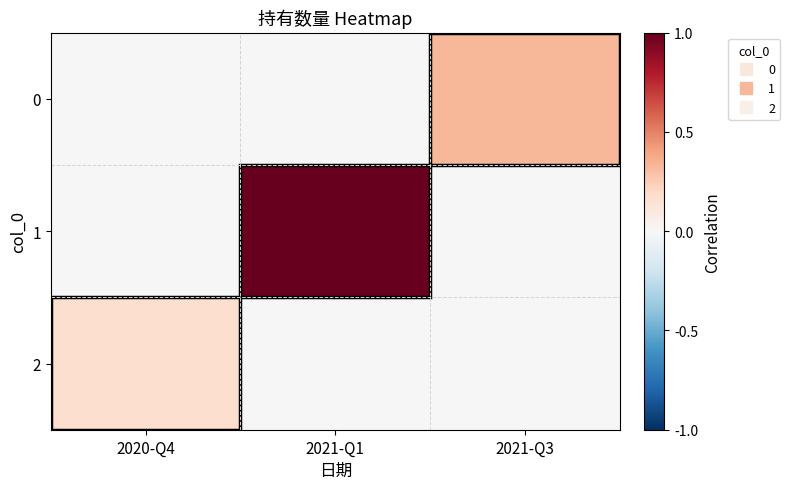

Reading left to right, what are all the values shown in this chart?

0: 2020-Q4=0.0	2021-Q1=0.0	2021-Q3=0.3
1: 2020-Q4=0.0	2021-Q1=1.0	2021-Q3=0.0
2: 2020-Q4=0.2	2021-Q1=0.0	2021-Q3=0.0